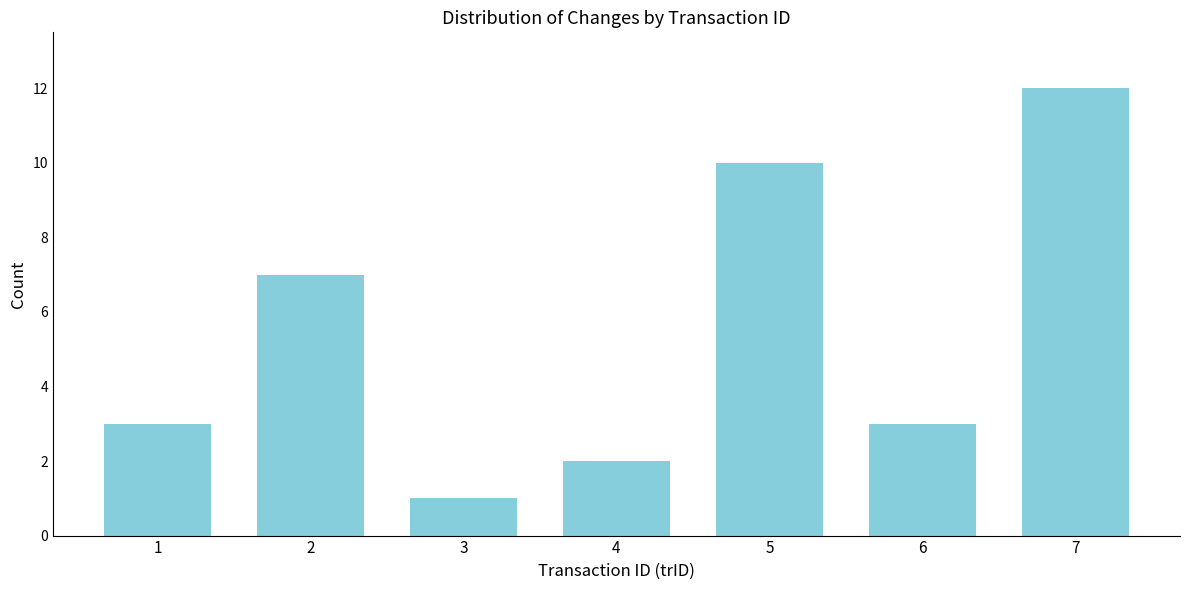

Reading left to right, what are all the values shown in this chart?

1=3	2=7	3=1	4=2	5=10	6=3	7=12